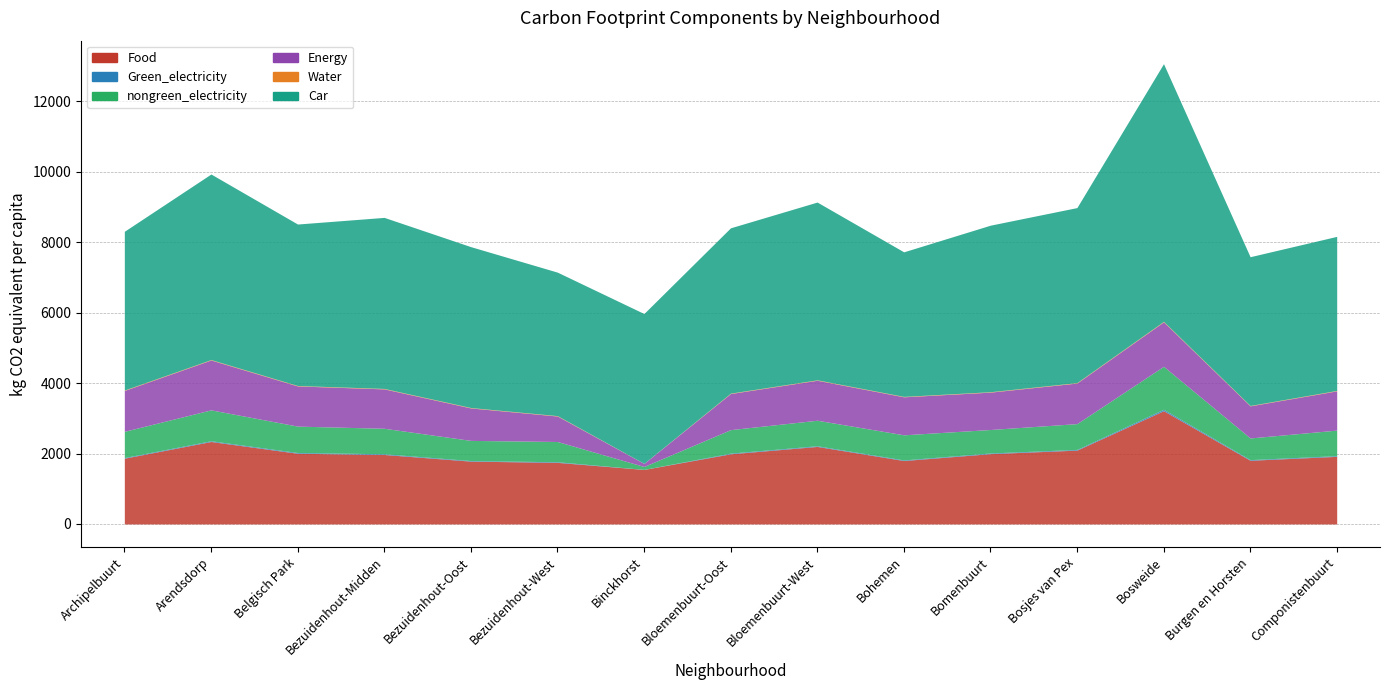

In Energy, how many points are higher than both neighbors (excluding endpoints)?

3